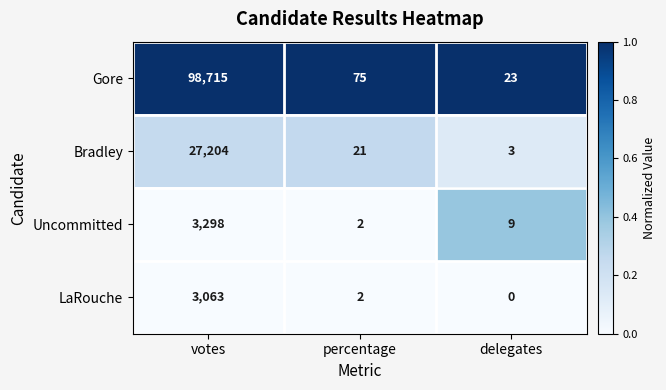

At how many categories does at least one series exceed 0?

3